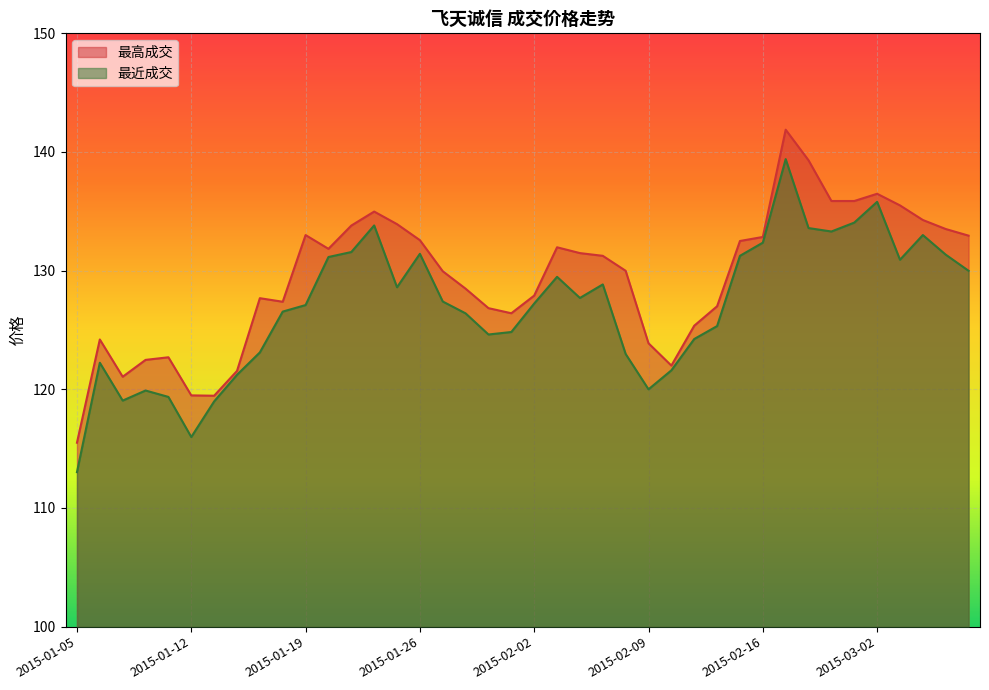

True or false: 最高成交 and 最近成交 intersect in this chart.

False